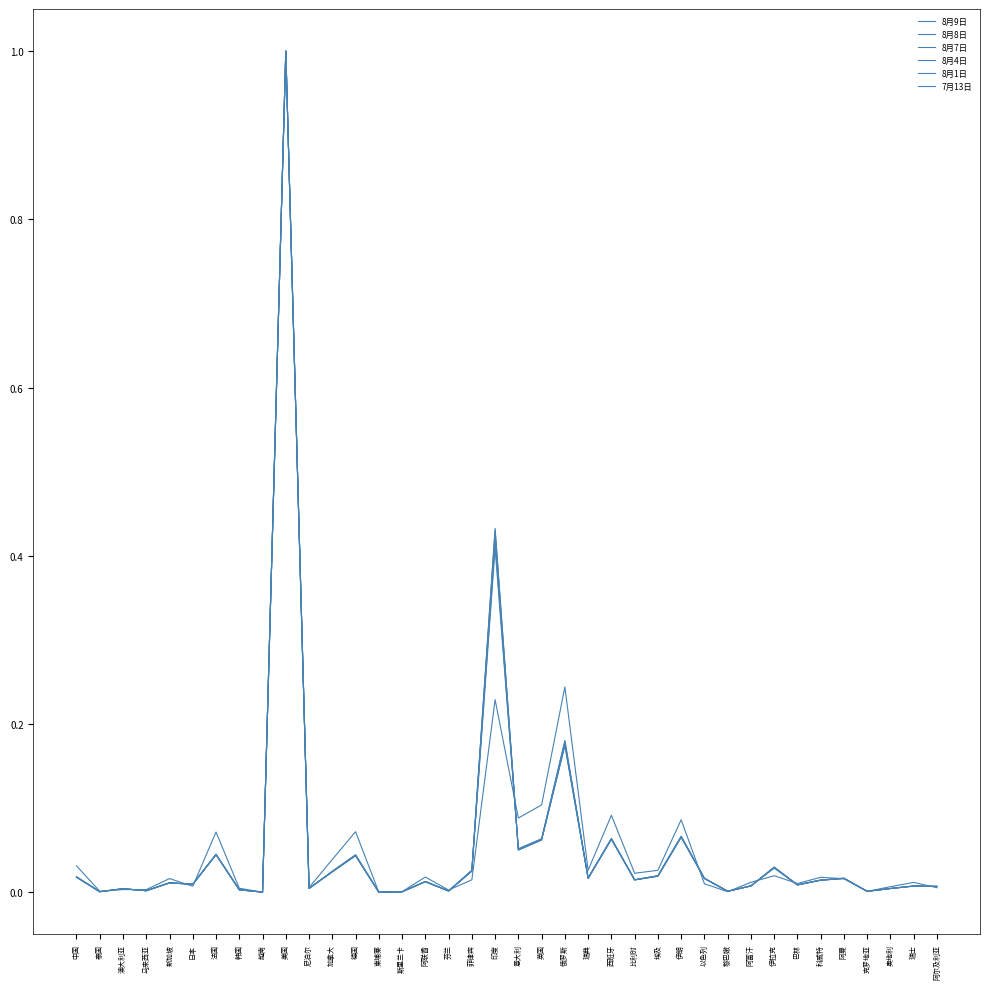

What is the difference between the 8月7日 values at 日本 and 英国?

0.1